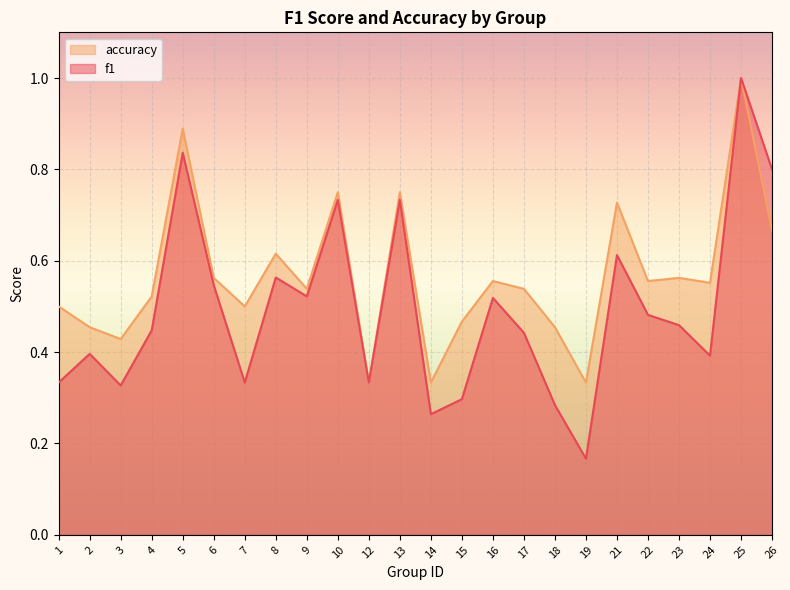

How many interior local peaks does the f1 series have?

8